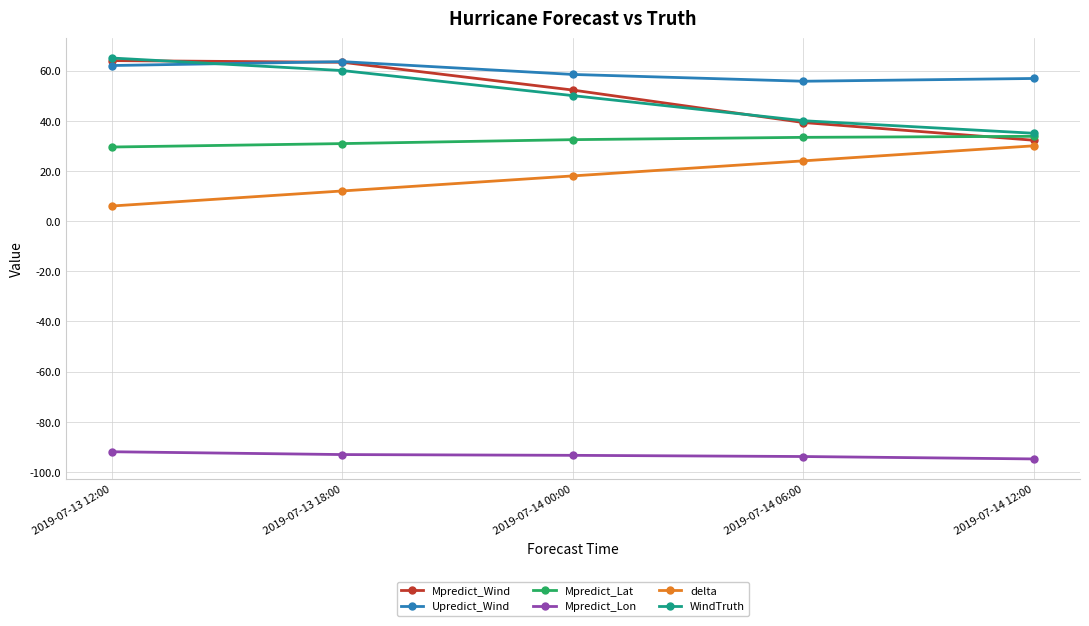

What is the value of the delta point at the 2nd from the left?

12.0